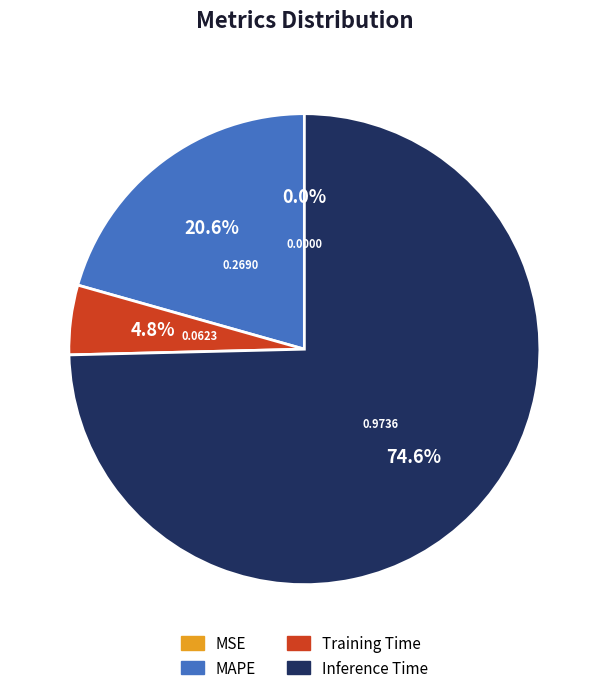

Is there a majority slice in this chart?

Yes